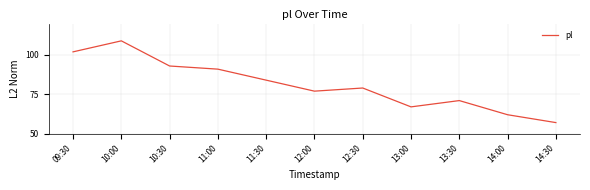

Between 11:00 and 10:00, which is larger?

10:00